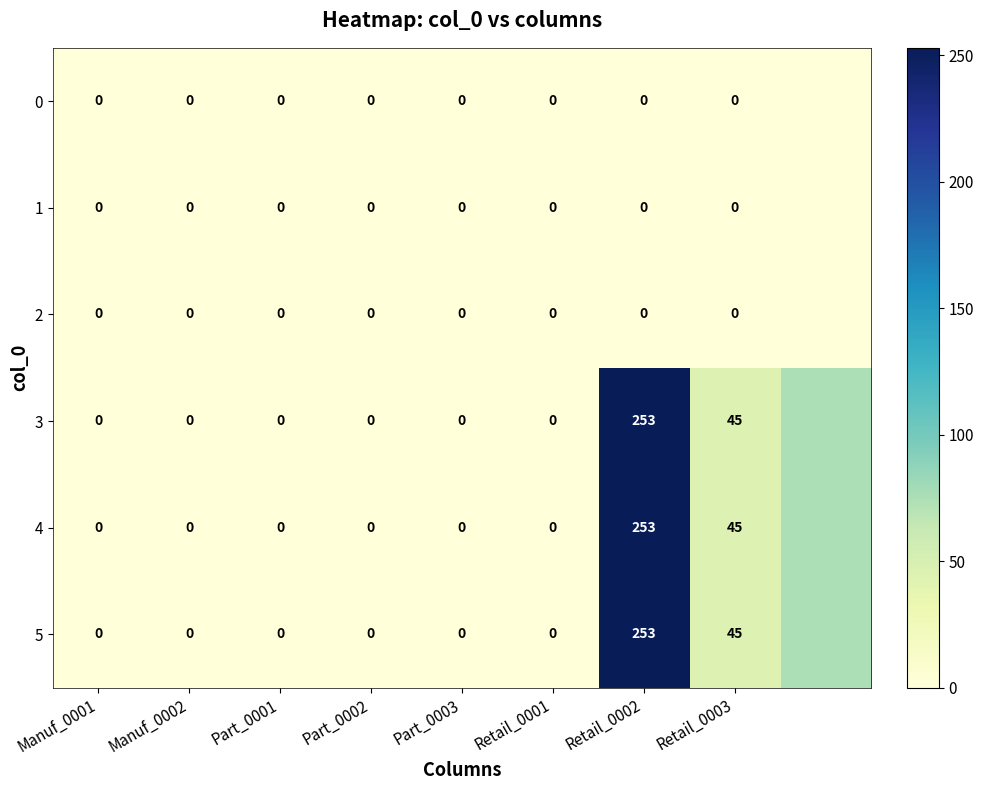

The value of 3 at Retail_0002 is 434. True or false?

False